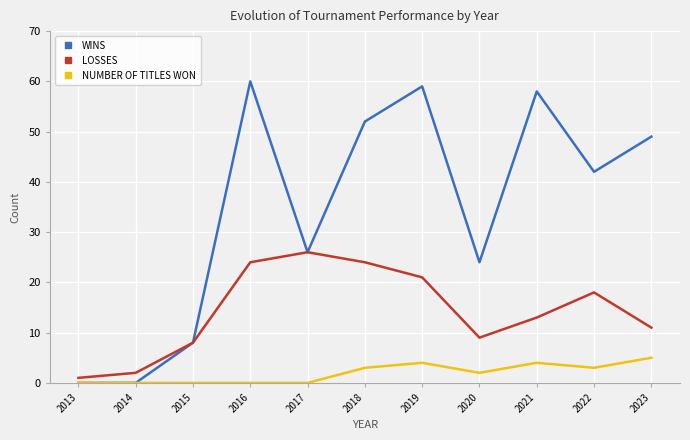

What is the maximum value shown in the chart?

60